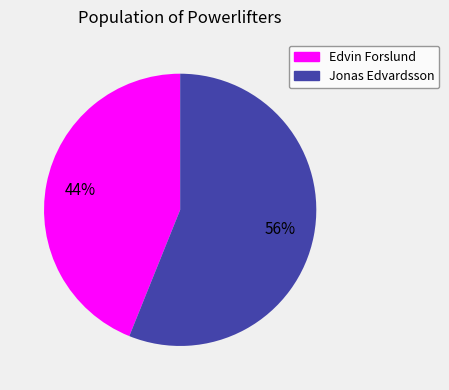

What percentage is the Jonas Edvardsson slice, to the nearest percent?

56%